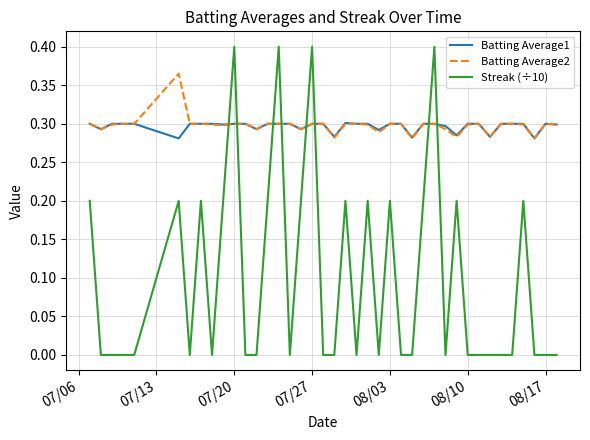

Which series has the largest range (max minus min)?

Streak (÷10)